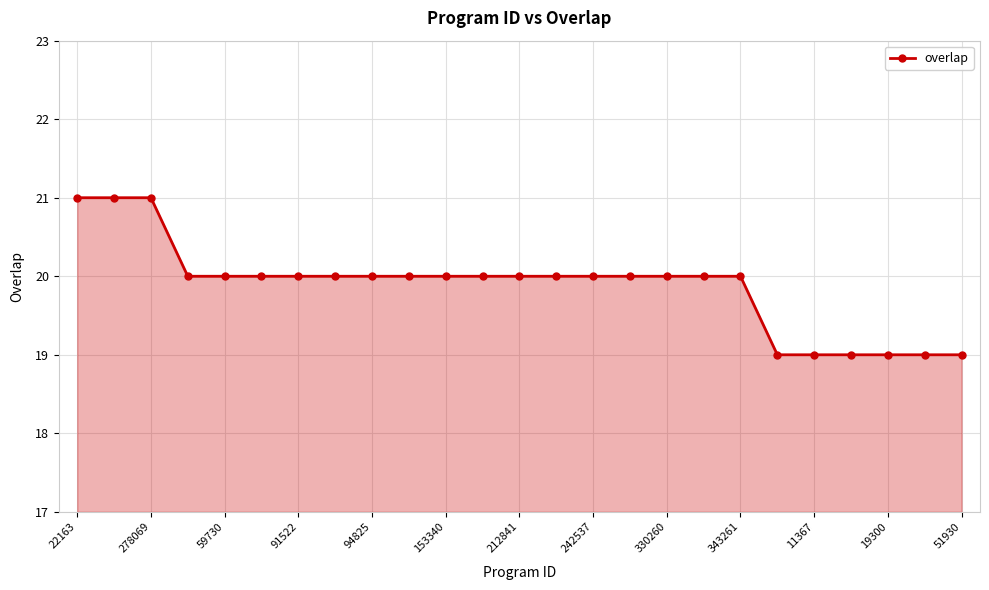

What is the minimum value shown in the chart?

19